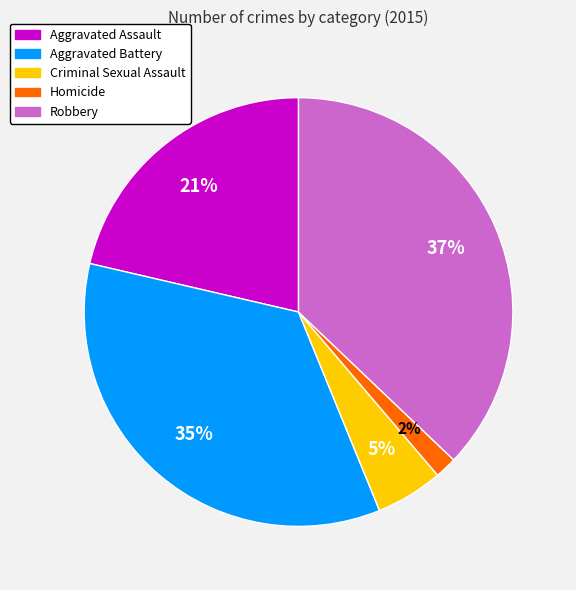

Between Criminal Sexual Assault and Robbery, which is larger?

Robbery